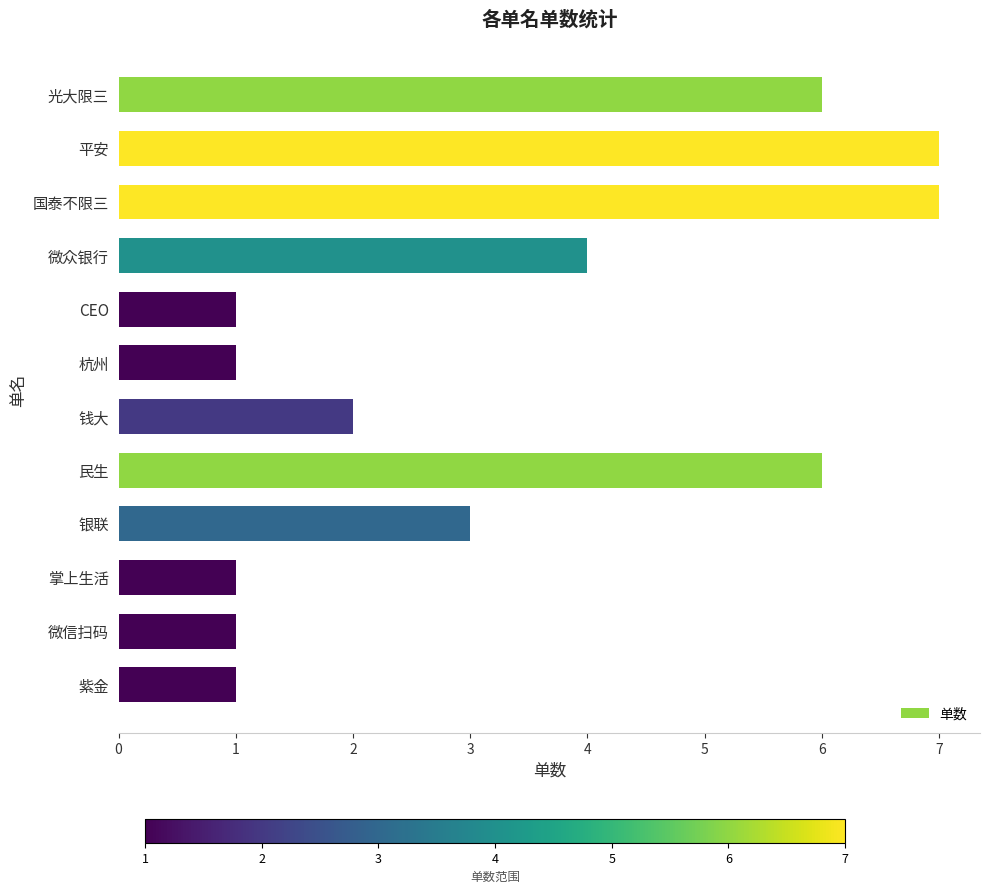

What is the maximum value shown in the chart?

7